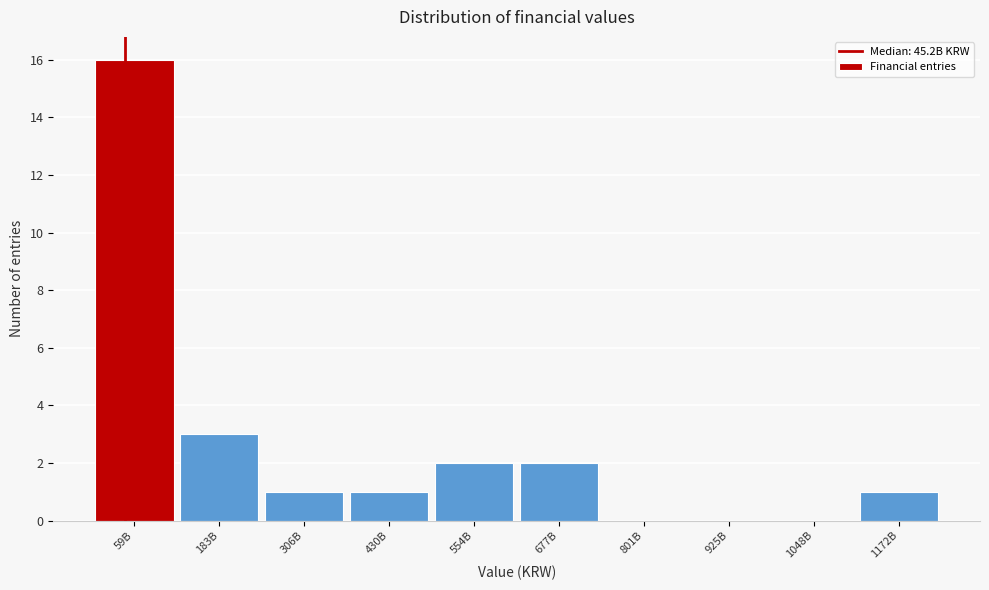

Reading left to right, list all the values displayed in this chart.

59B=16	183B=3	306B=1	430B=1	554B=2	677B=2	801B=0	925B=0	1048B=0	1172B=1